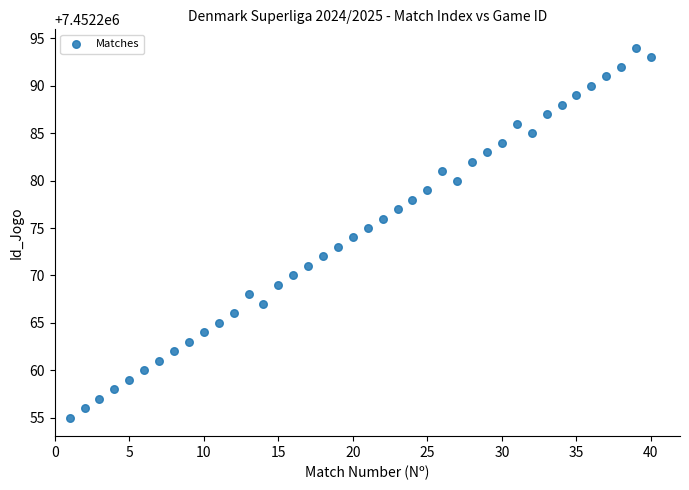

What is the range of Y values (max minus min)?

39